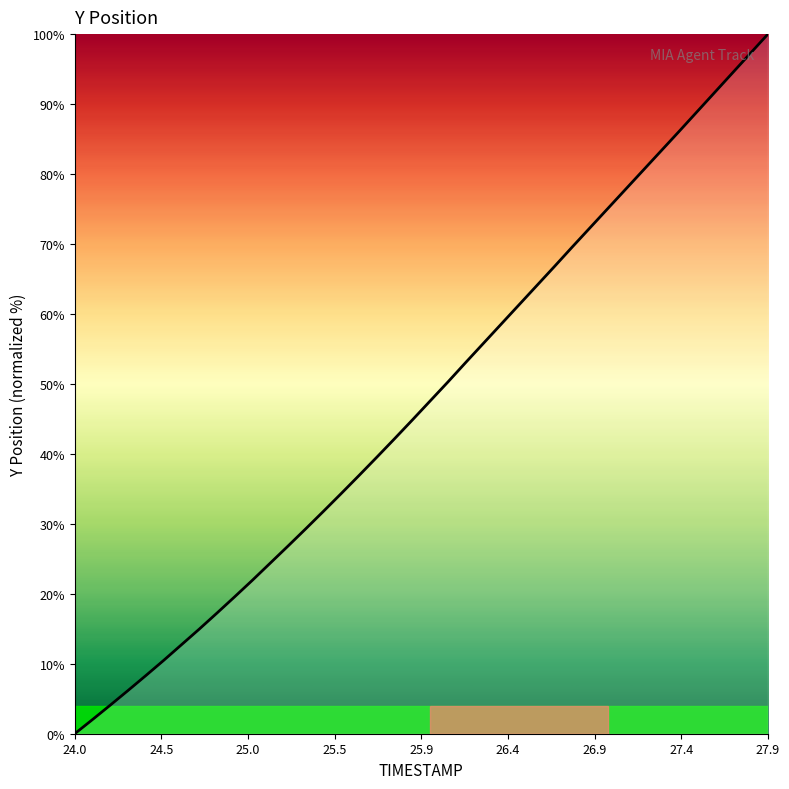

What is the difference between the maximum and minimum values?

100.0